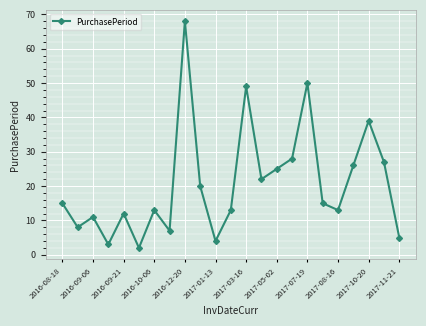

What is the difference between the second highest and second lowest values?

47